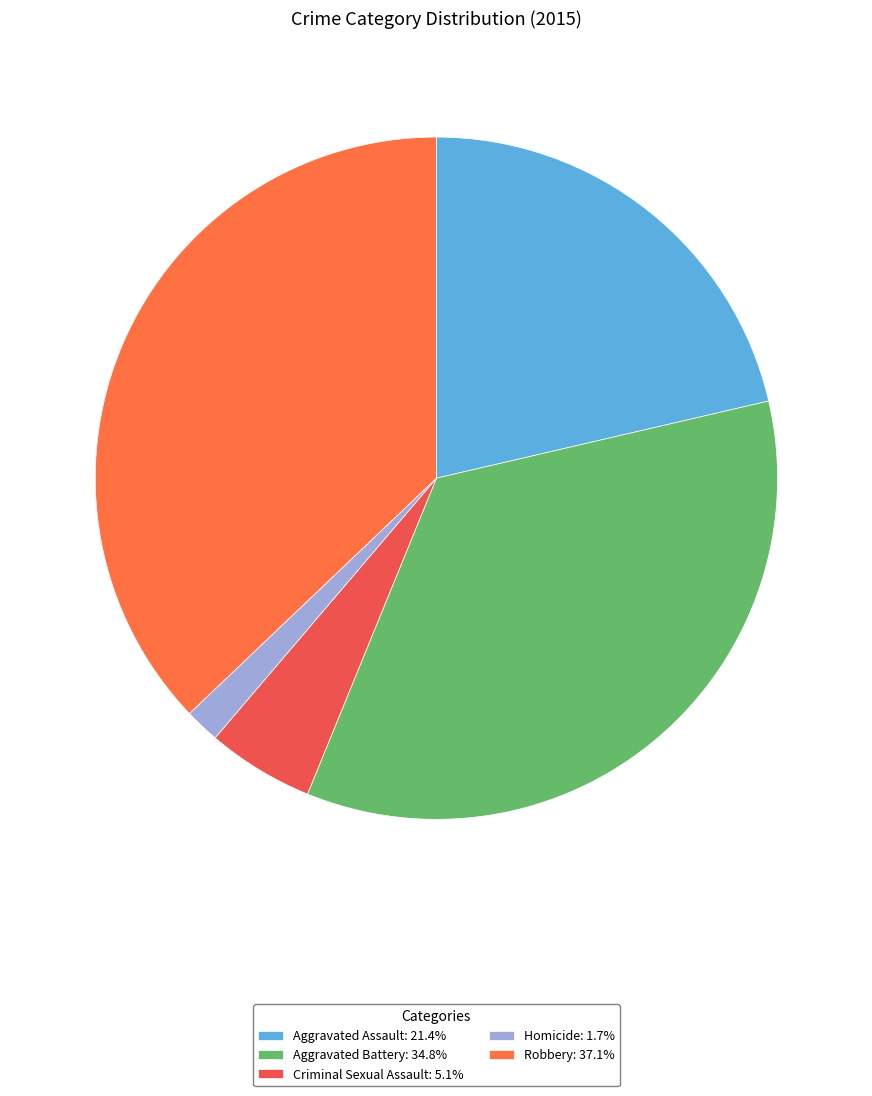

How many segments does this pie chart have?

5